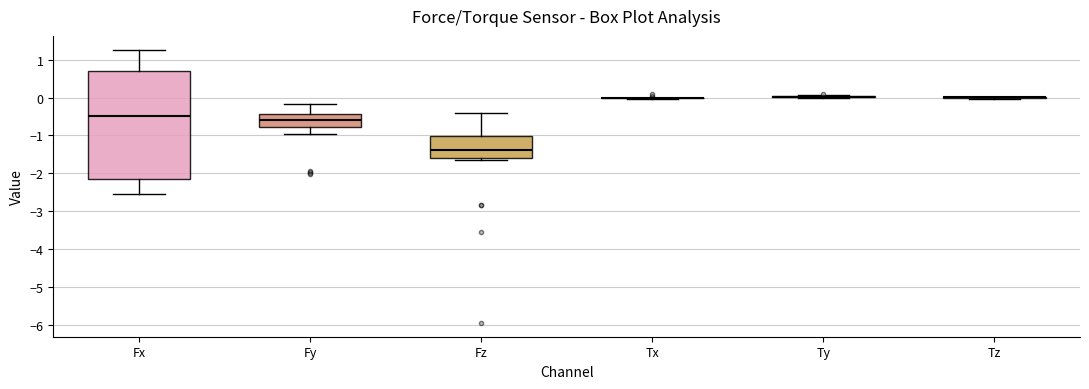

Reading left to right, transcribe this box plot: for each box, give where its median line is, the range the box spans, and where its two whiskers end, as read against the y-axis. The values are not printed on the chart, so give them approximately, as read against the axis.

Fx: median -0.5, box -2.1 to 0.7, whiskers -2.6 to 1.3
Fy: median -0.6, box -0.8 to -0.4, whiskers -0.9 to -0.2
Fz: median -1.4, box -1.6 to -1.0, whiskers -1.6 (just below the box's lower edge) to -0.4
Tx: box collapsed to a line at 0.0, whiskers 0.0 to 0.0
Ty: box collapsed to a line at 0.0, whiskers 0.0 to 0.1
Tz: box collapsed to a line at 0.0, whiskers 0.0 to 0.0